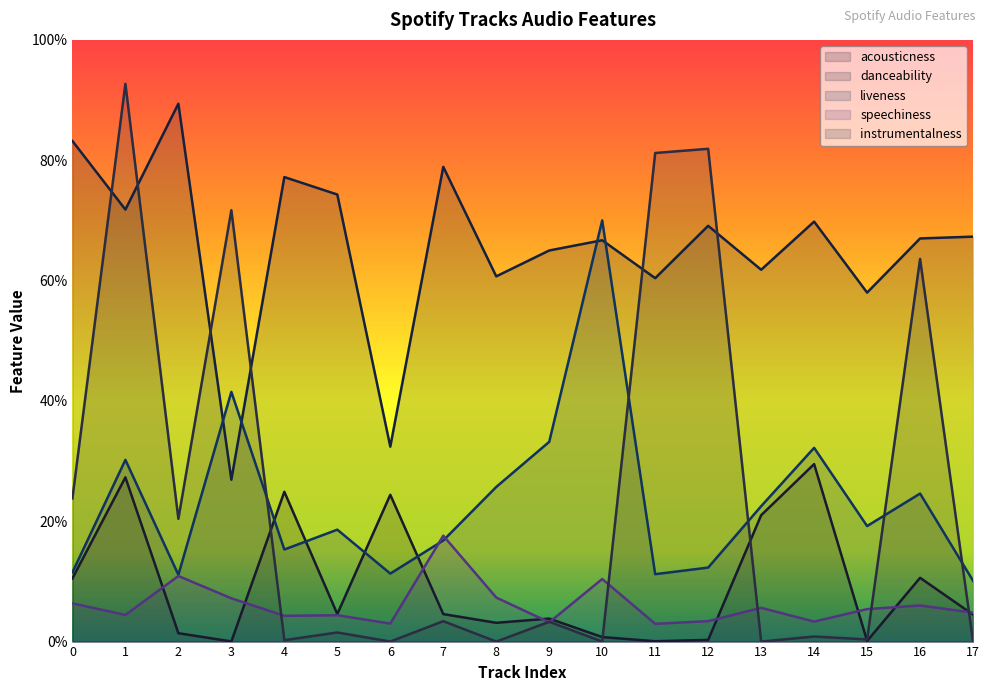

The liveness series shows 0.4 at 1. True or false?

False